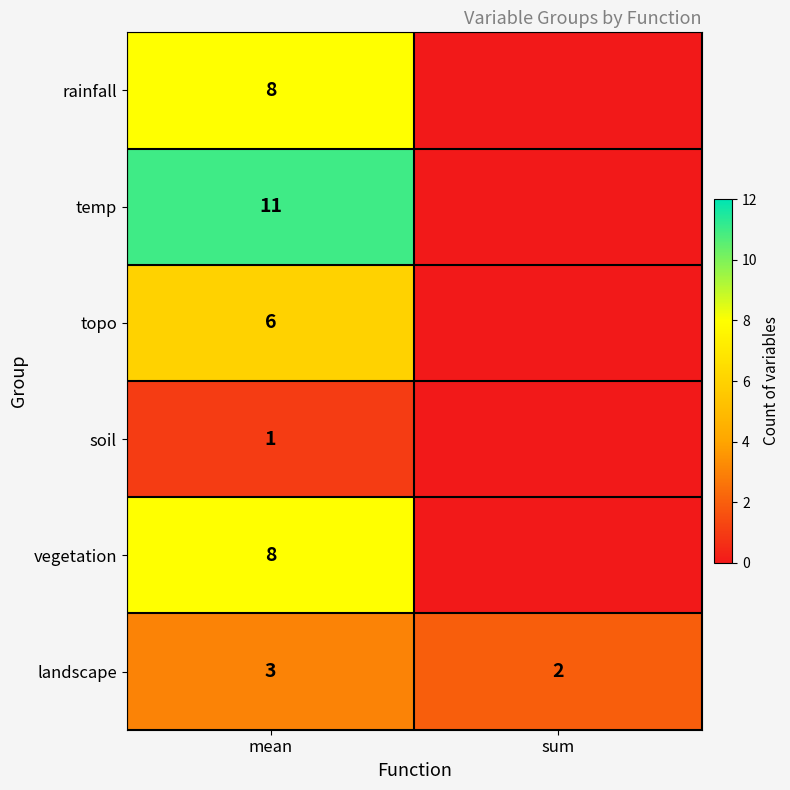

How many series are shown in this chart?

6